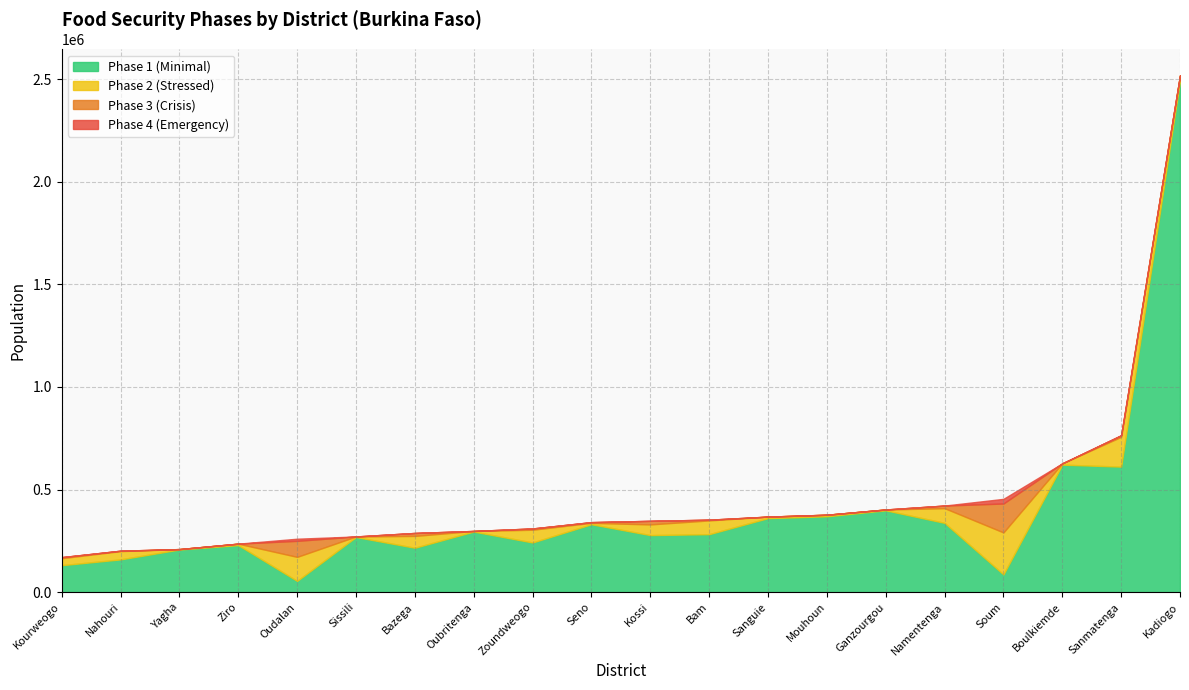

How many data points in phase1 are less than 282472?

10